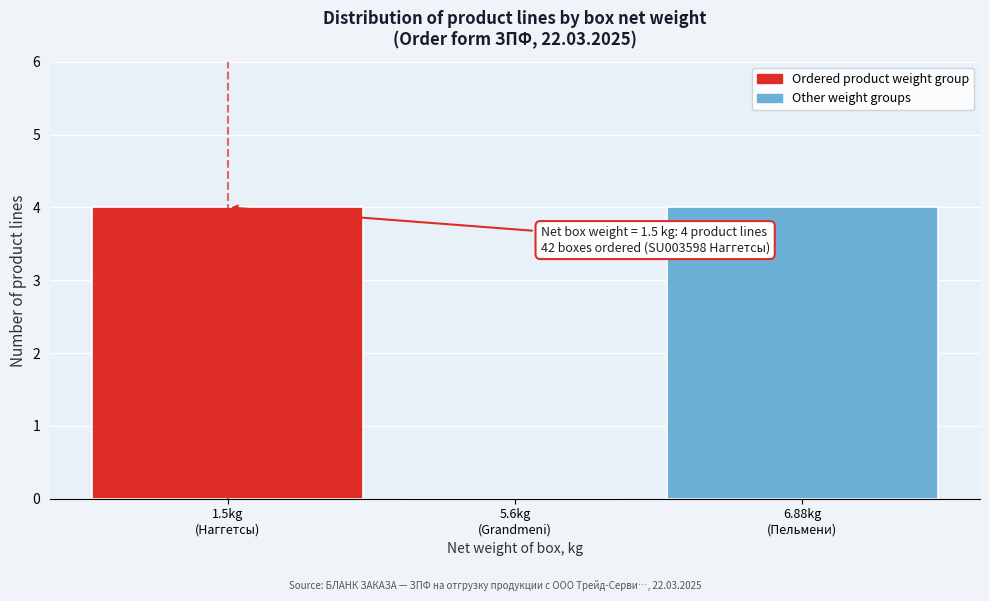

What is the sum of all values?

8